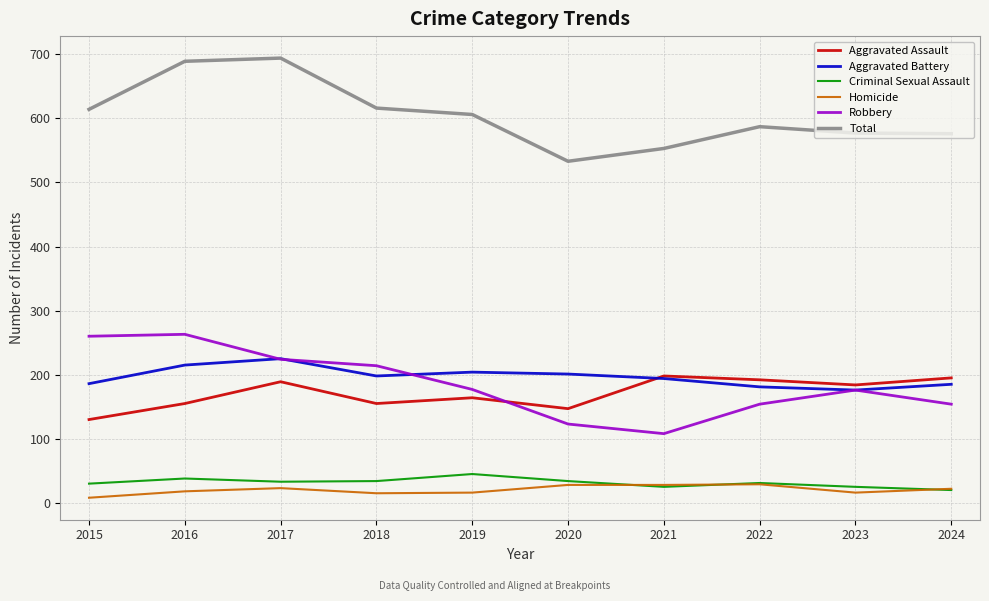

Is the value of Aggravated Assault at 2017 greater than the value of Homicide at 2016?

Yes